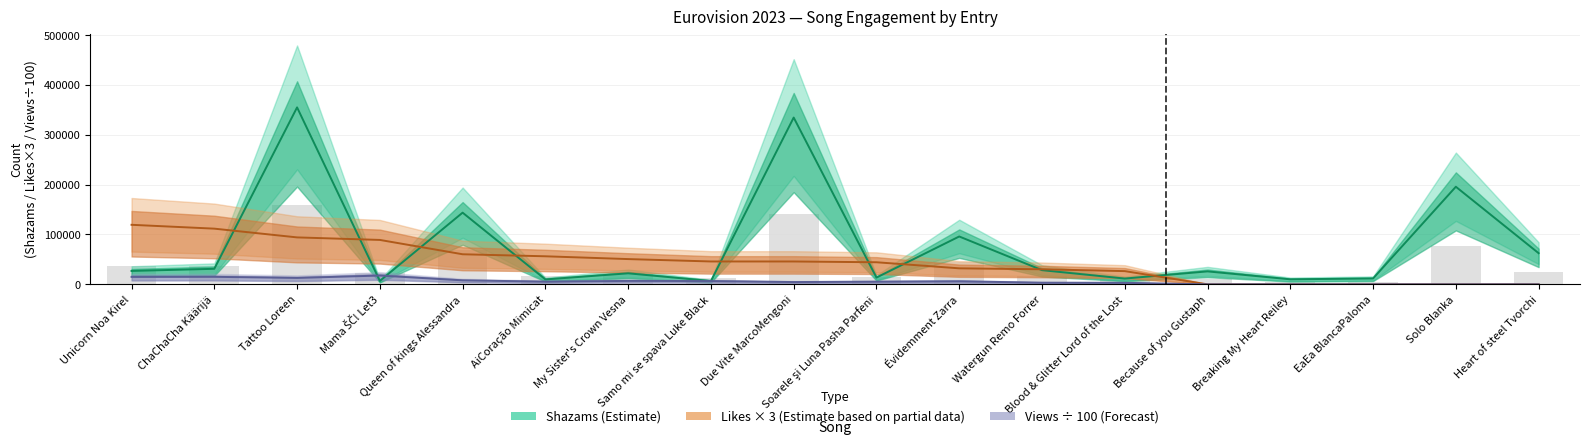

Between ChaChaCha Käärijä and Watergun Remo Forrer, which is larger?

ChaChaCha Käärijä